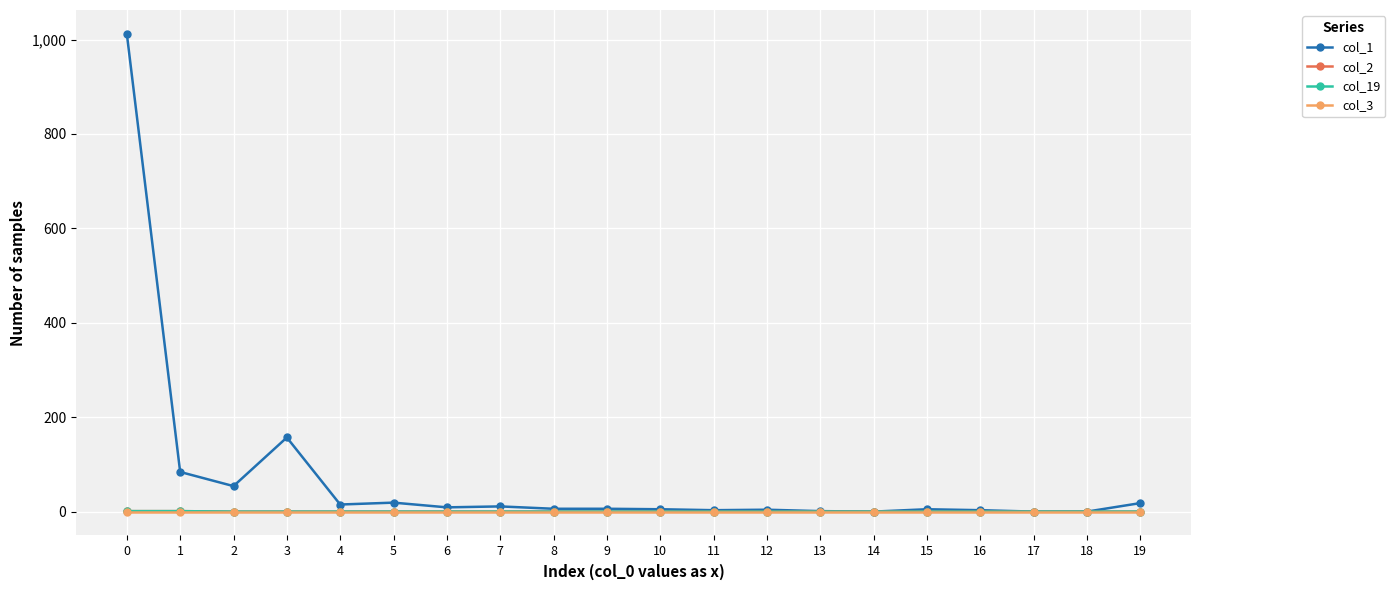

Which series has the largest range (max minus min)?

col_1